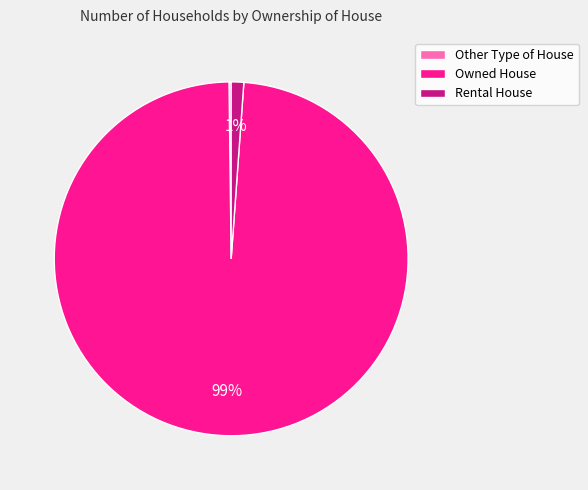

Which slice is the largest?

Owned House